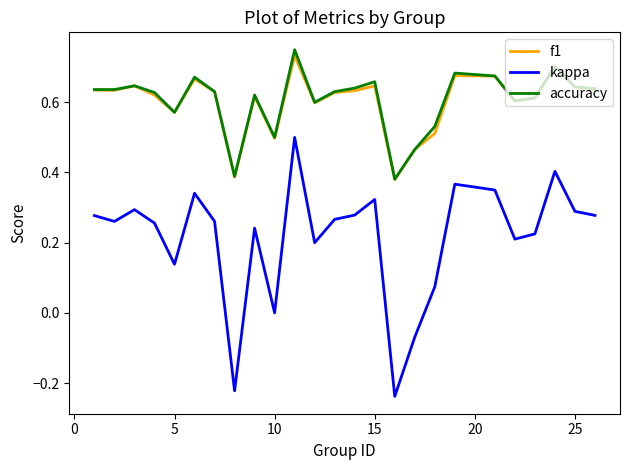

Which series has the largest range (max minus min)?

kappa